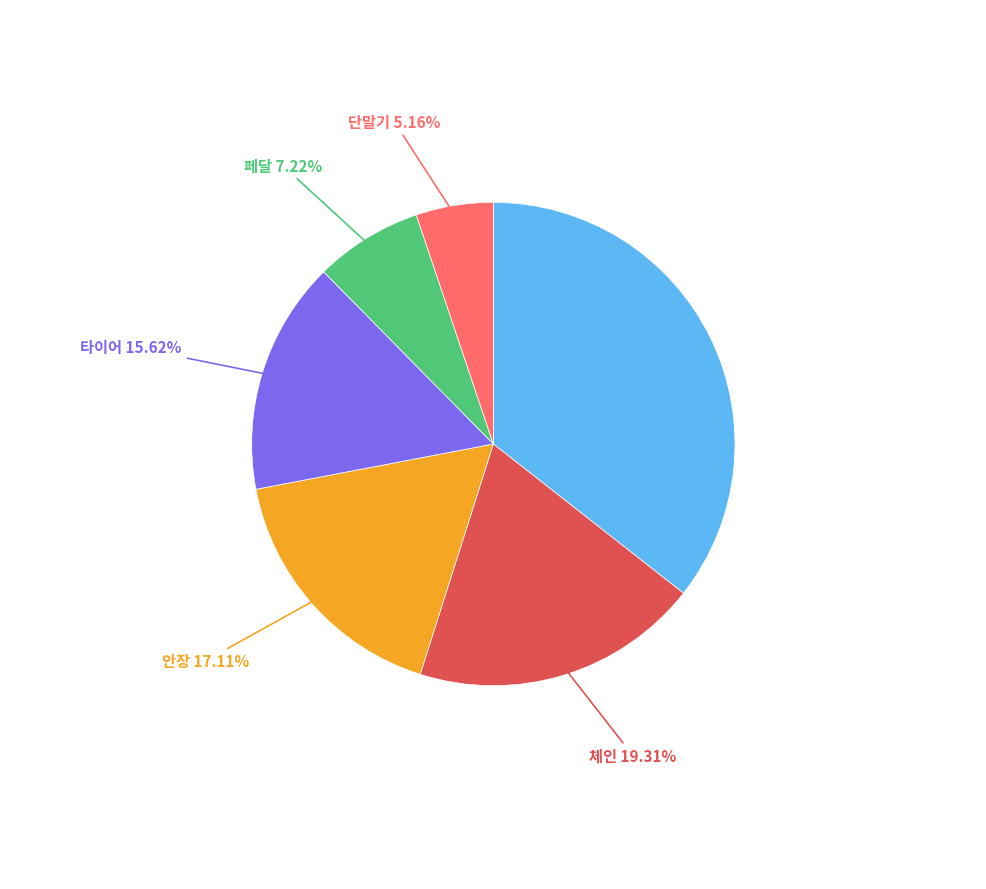

To the nearest percent, what is the difference between the largest and smallest slice percentages?

30%